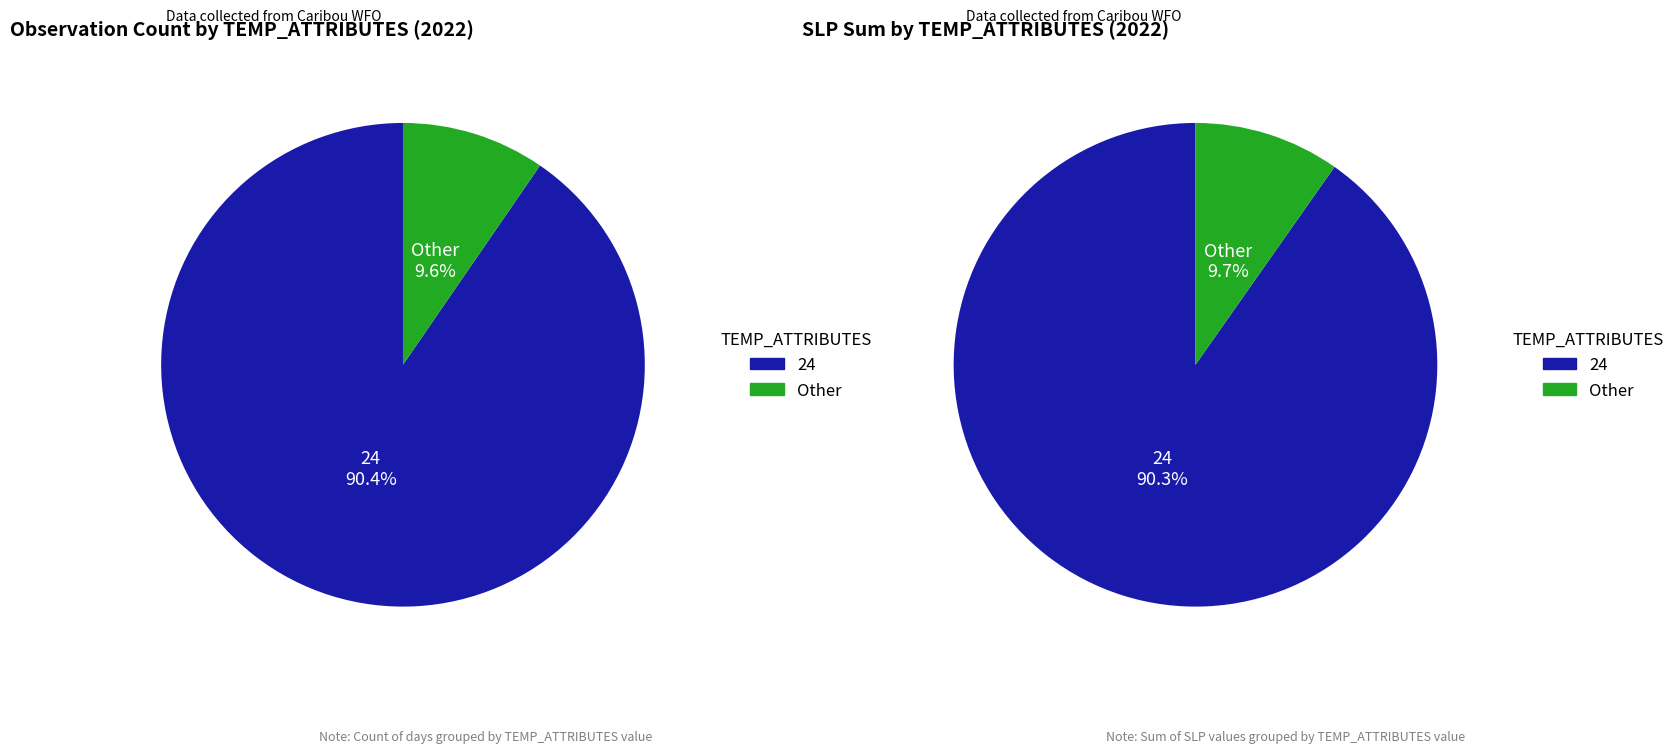

Combined, do 24 and other account for over 50%?

Yes